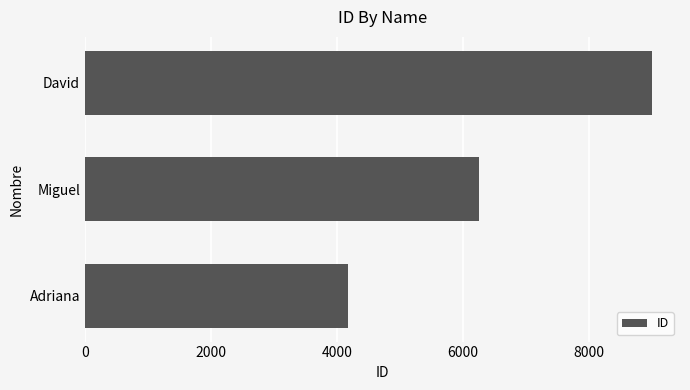

What is the difference between the maximum and minimum values?

4826